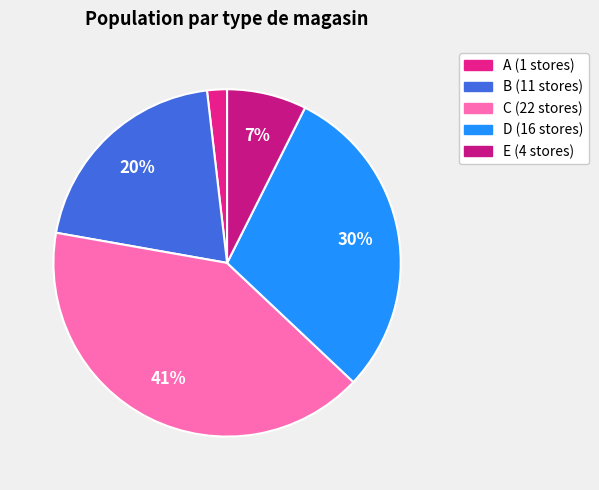

Count the number of slices in the pie.

5